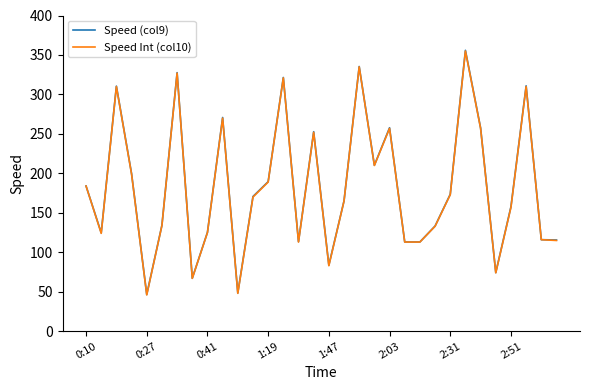

What is the maximum value shown in the chart?

355.9